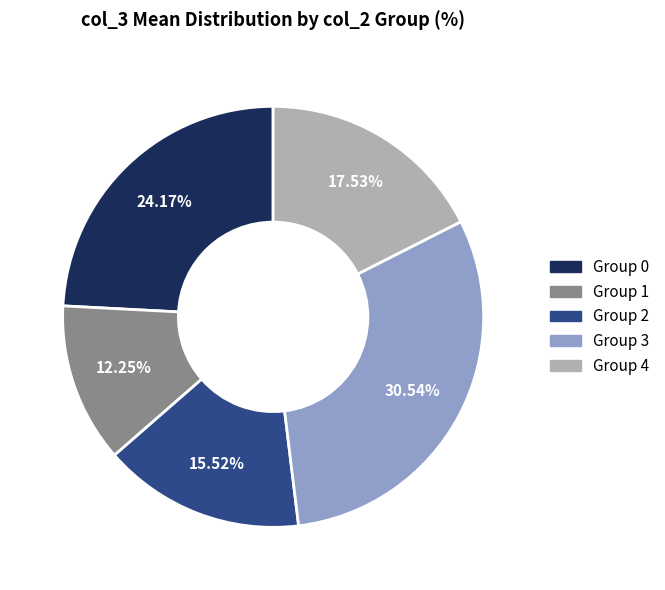

Between Group 3 and Group 0, which is larger?

Group 3